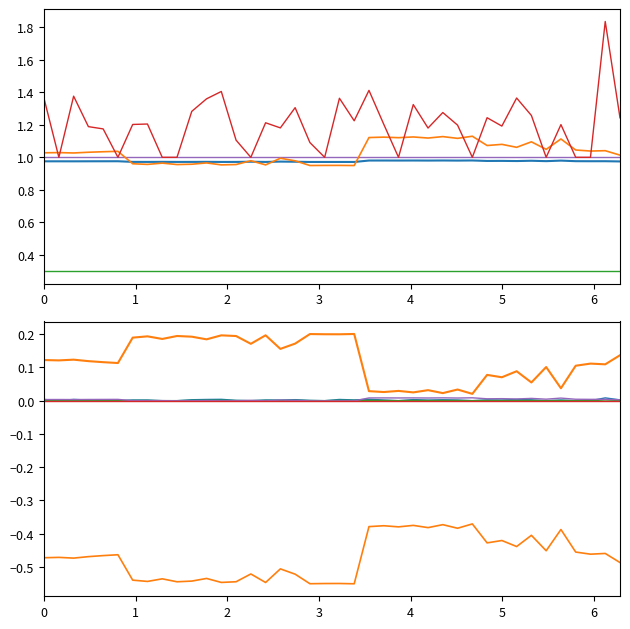

At how many categories does at least one series exceed 0?

40